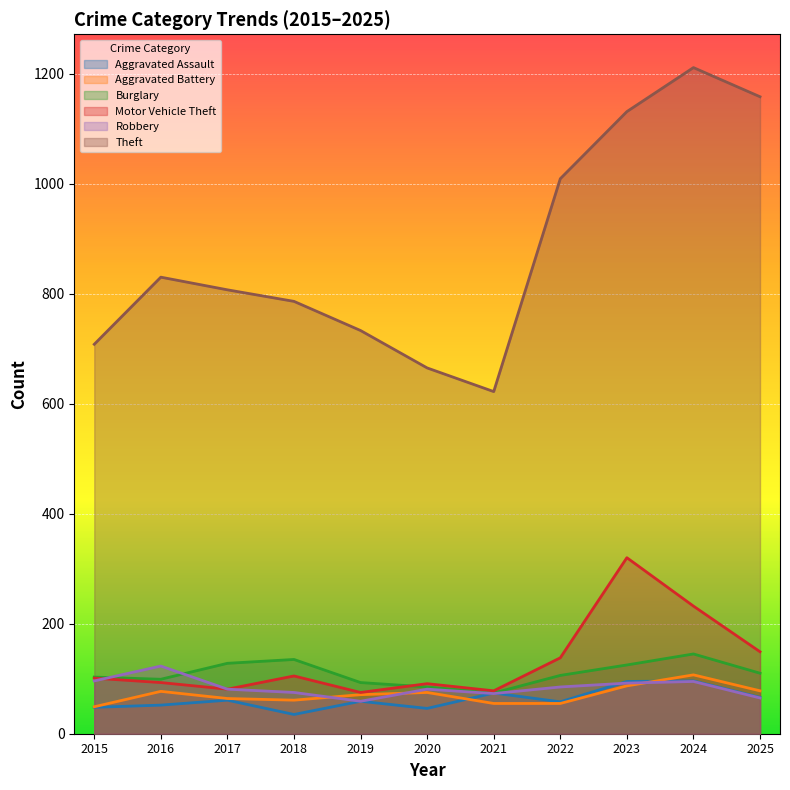

Which series has the largest total across all categories?

Theft